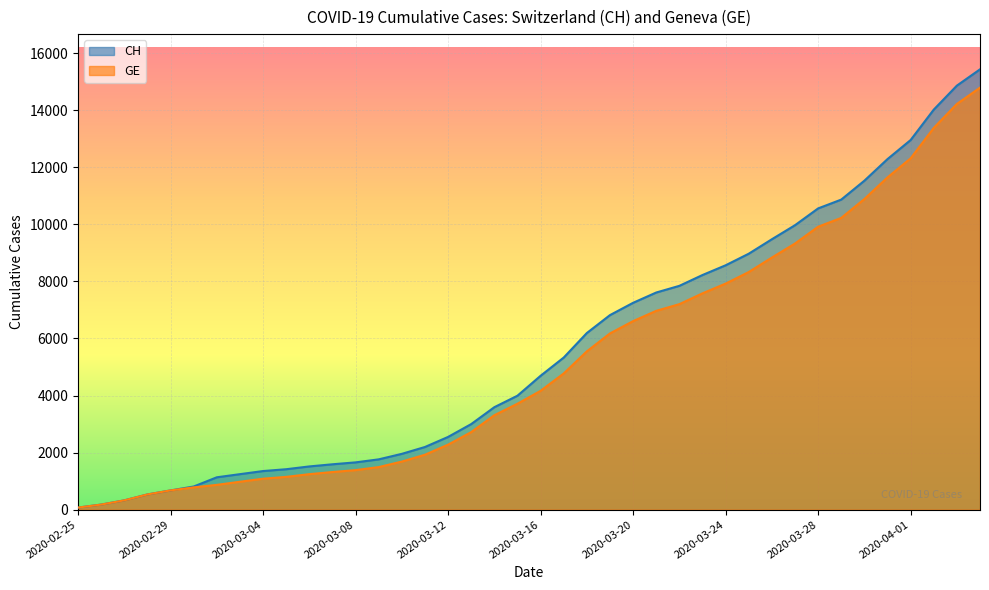

Does the chart display data point markers on the line(s)?

No